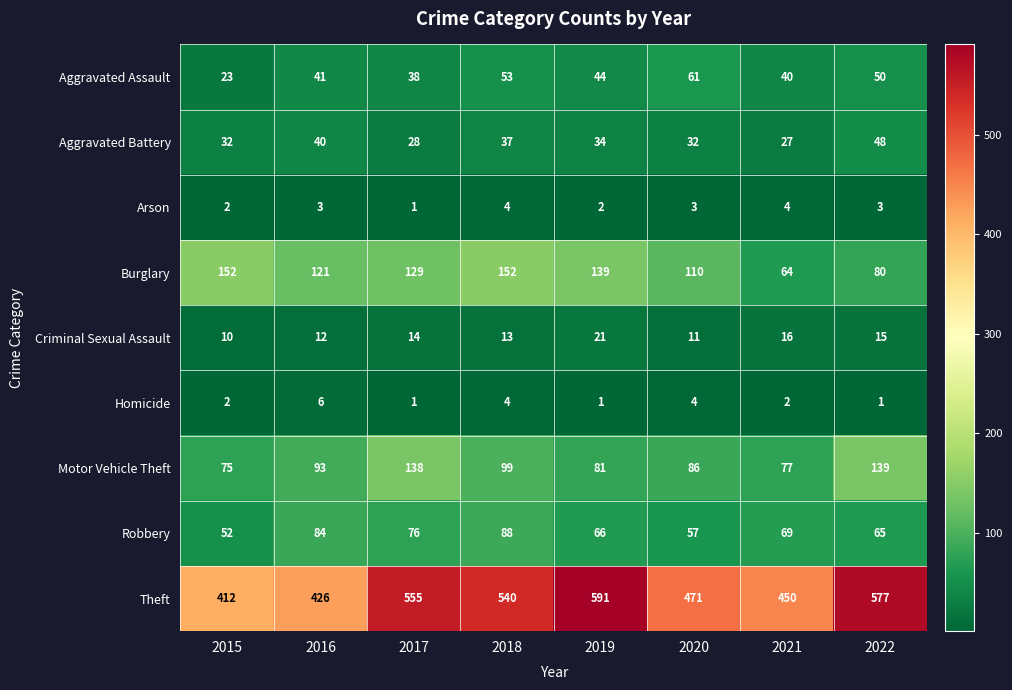

List the series in order of their peak value, lowest first.

Arson, Homicide, Criminal Sexual Assault, Aggravated Battery, Aggravated Assault, Robbery, Motor Vehicle Theft, Burglary, Theft